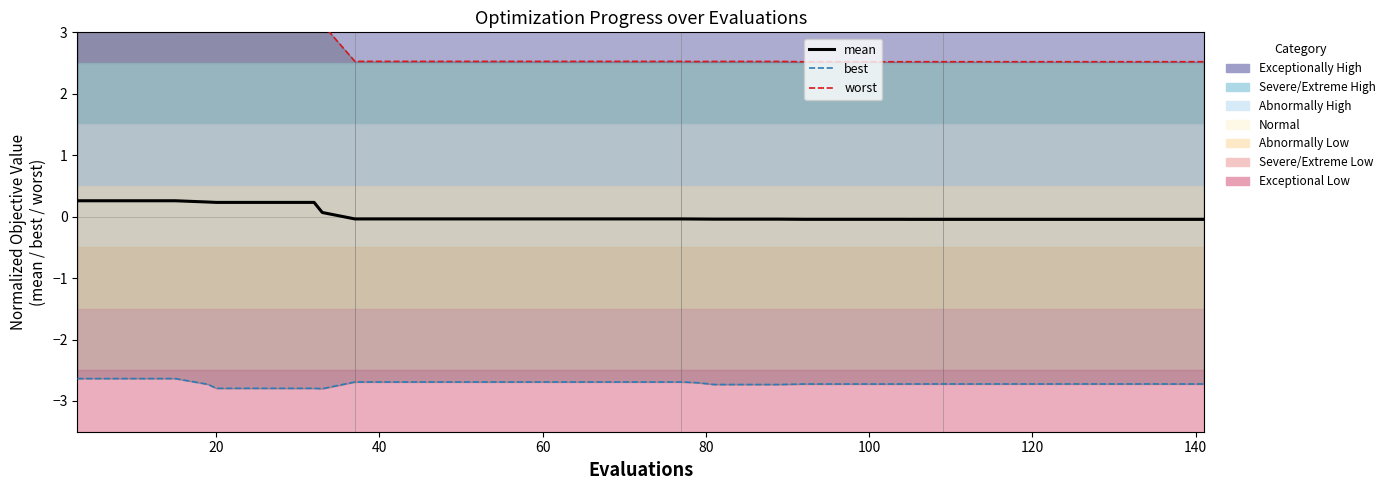

Which series has the largest range (max minus min)?

worst